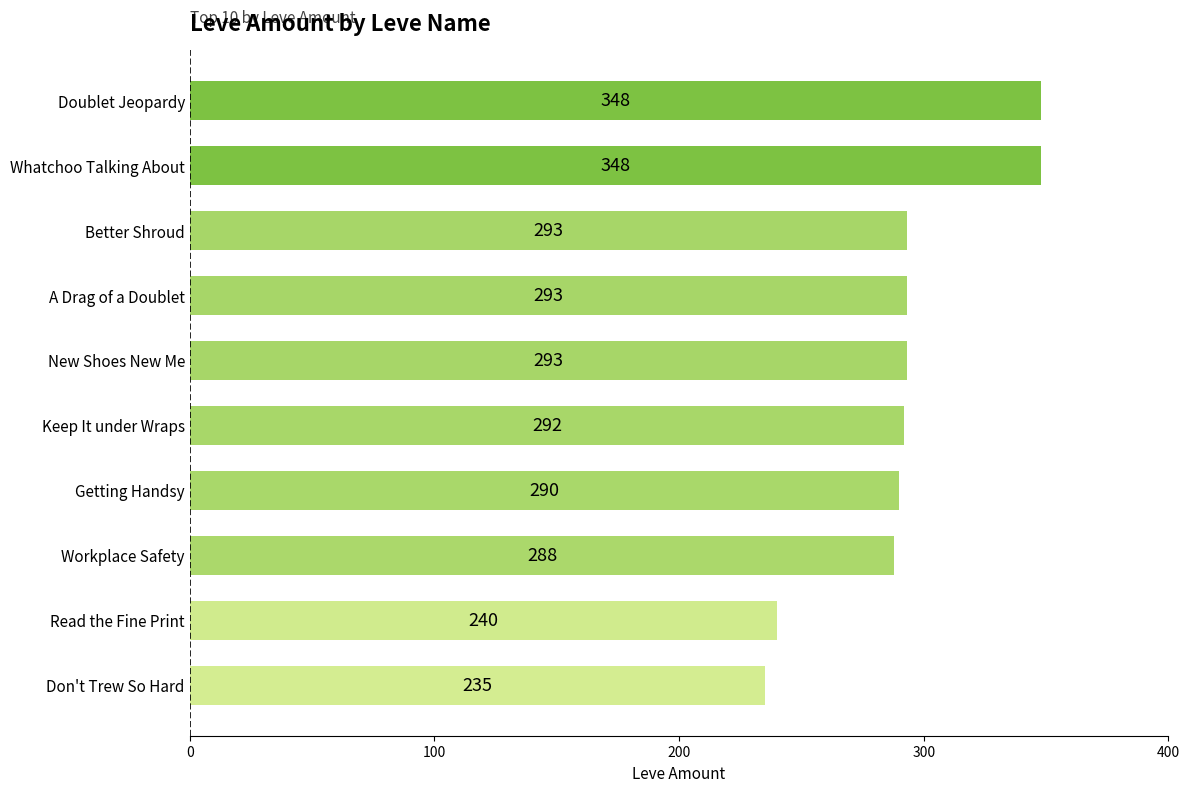

What is the approximate value at New Shoes New Me?

293